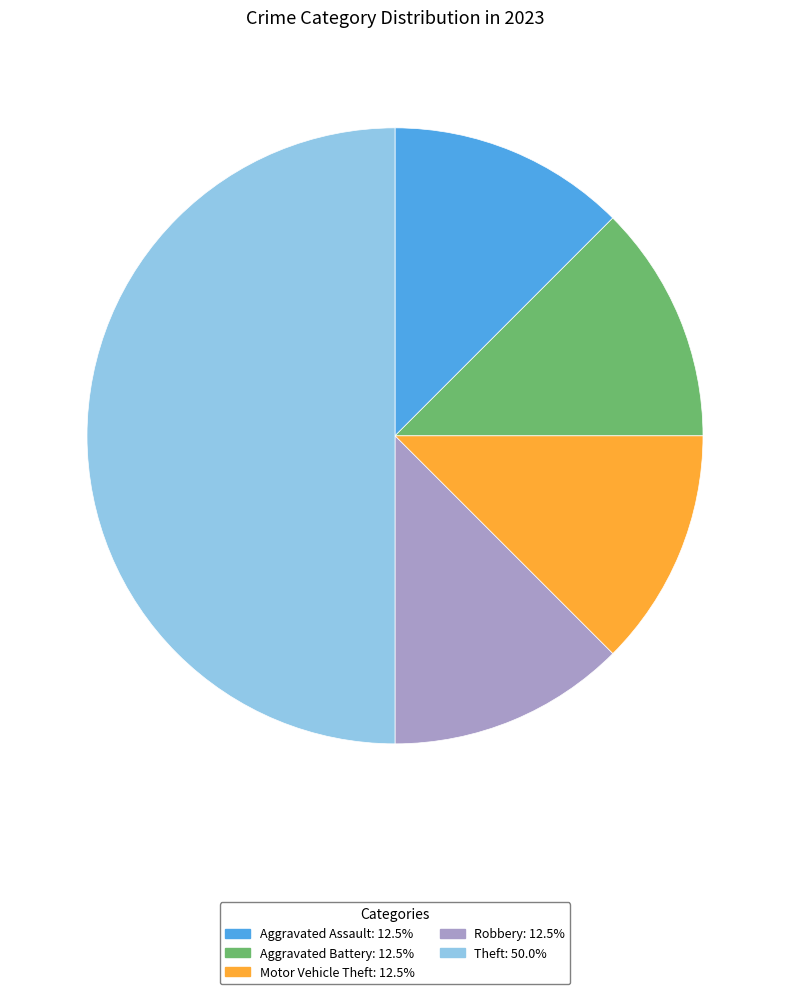

Is the sum of Theft: 50.0% and Robbery: 12.5% greater than half?

Yes